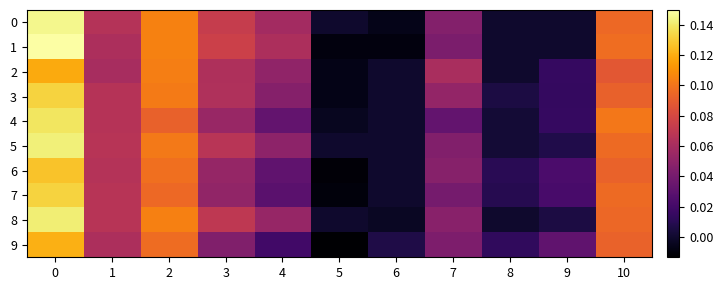

What is the total value across all series at 2?

1.0